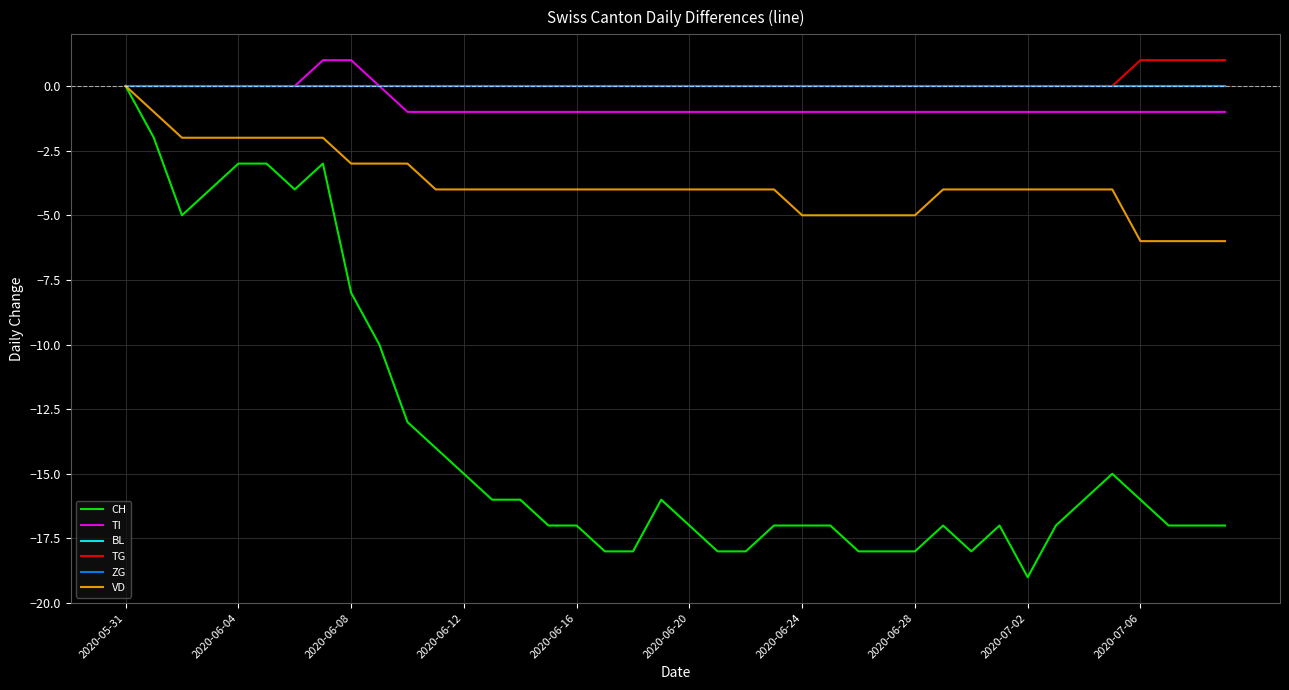

True or false: VD has more than 2 points higher than both neighbors.

False